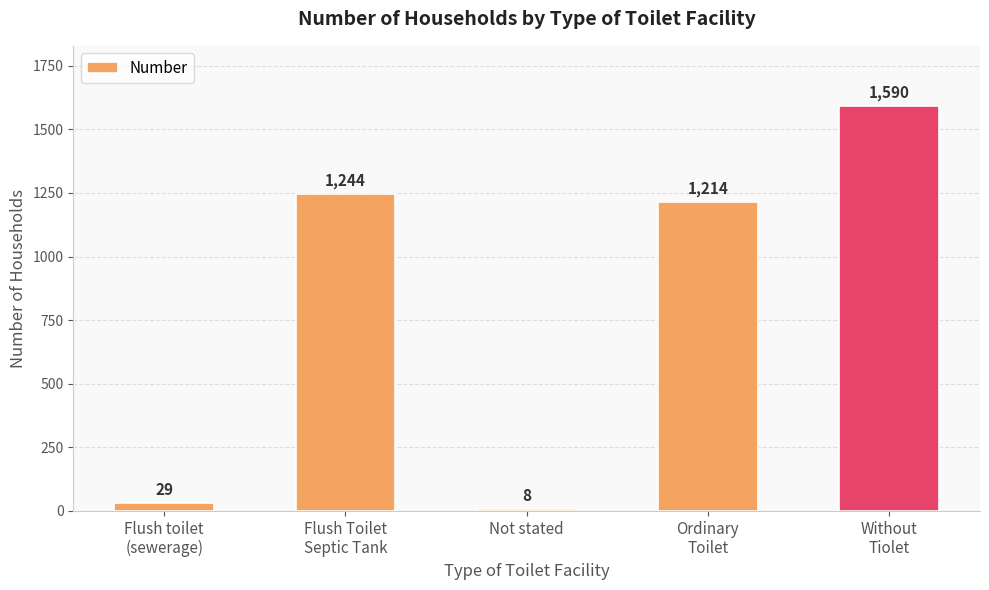

How many values are below 1214?

2